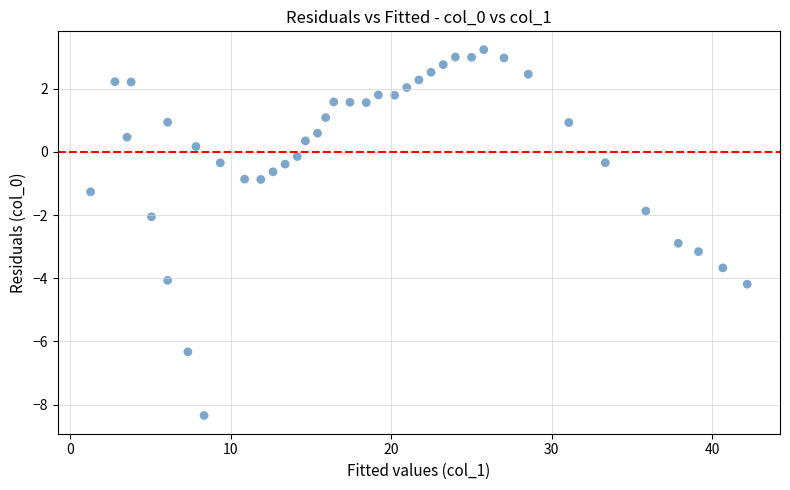

What is the range of X values (max minus min)?

40.9